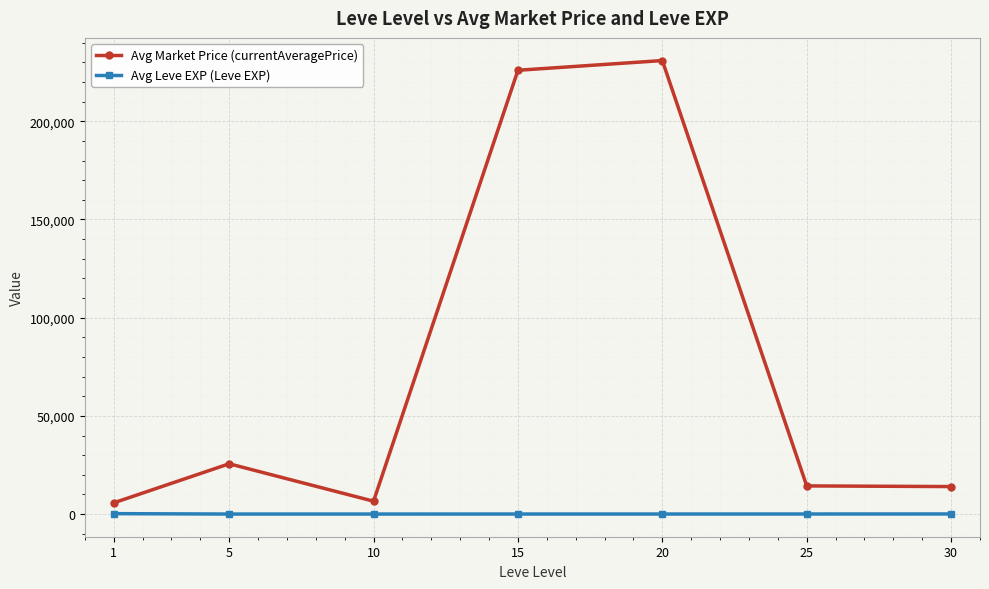

At how many categories does at least one series exceed 42311?

2